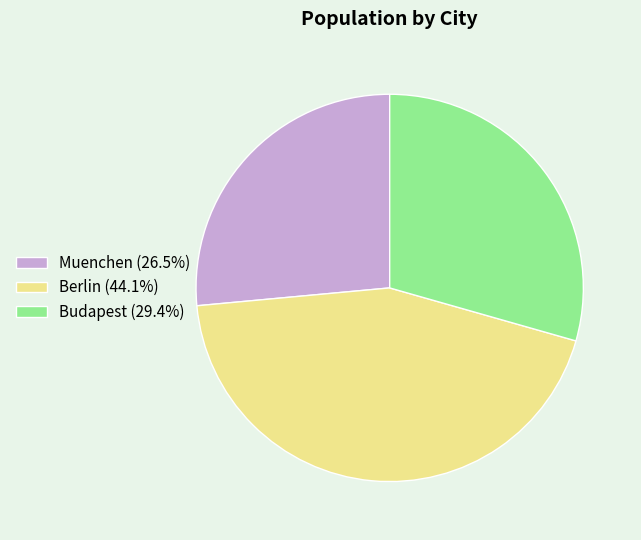

What is the ratio of the value at Berlin (44.1%) to the value at Budapest (29.4%)?

1.5